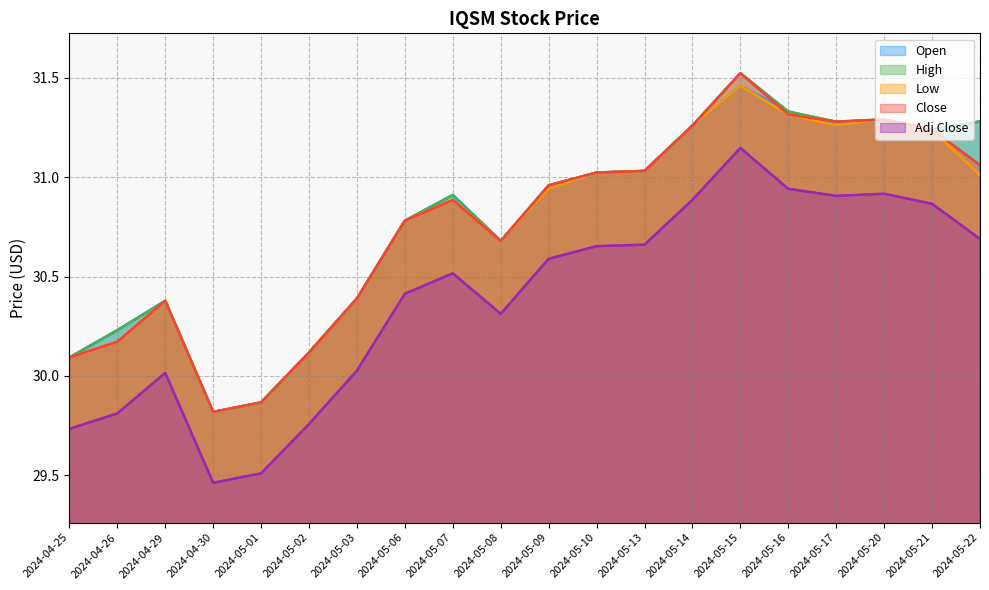

What is the sum of the High values at 2024-05-17 and 2024-04-29?

61.7